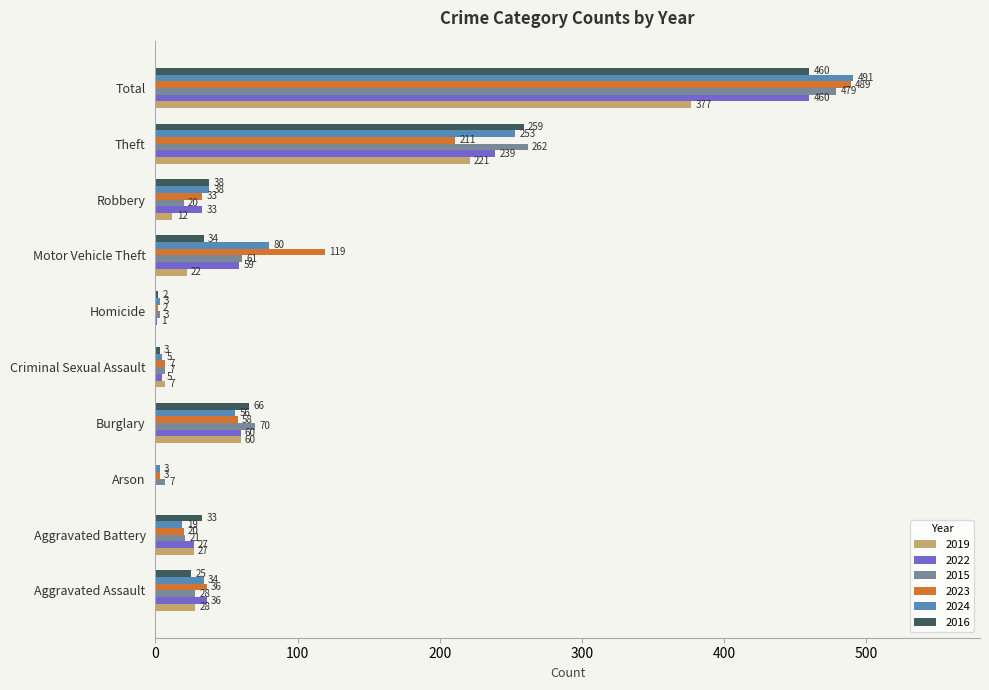

What is the sum of all 2024 values?

982